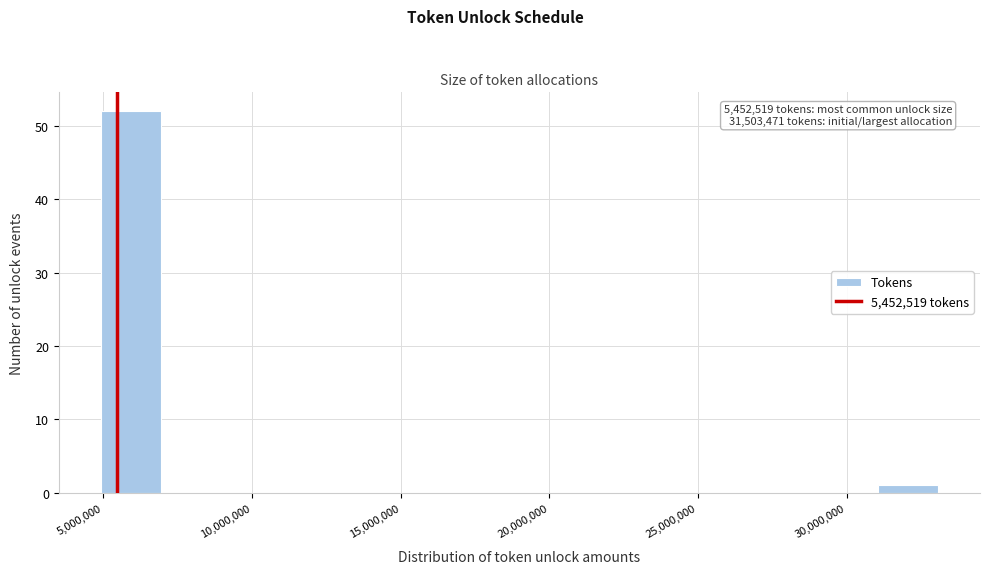

Over which range of the x-axis is the bar tallest?

5000000 to 7000000